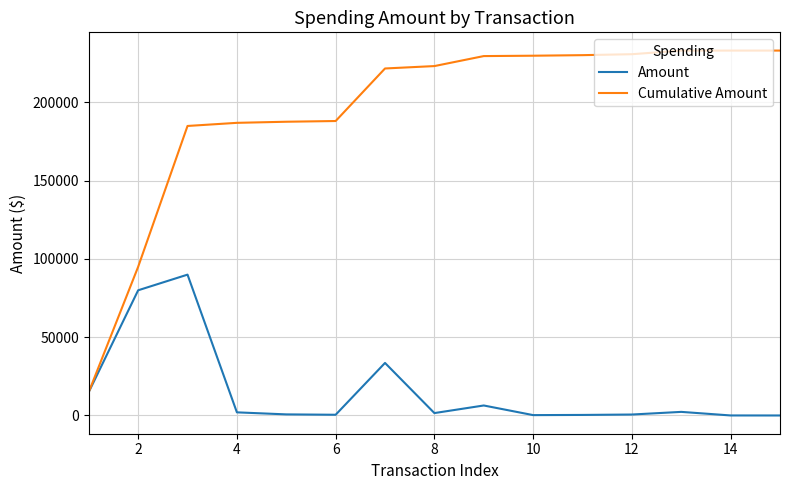

Which series has the largest range (max minus min)?

Cumulative Amount